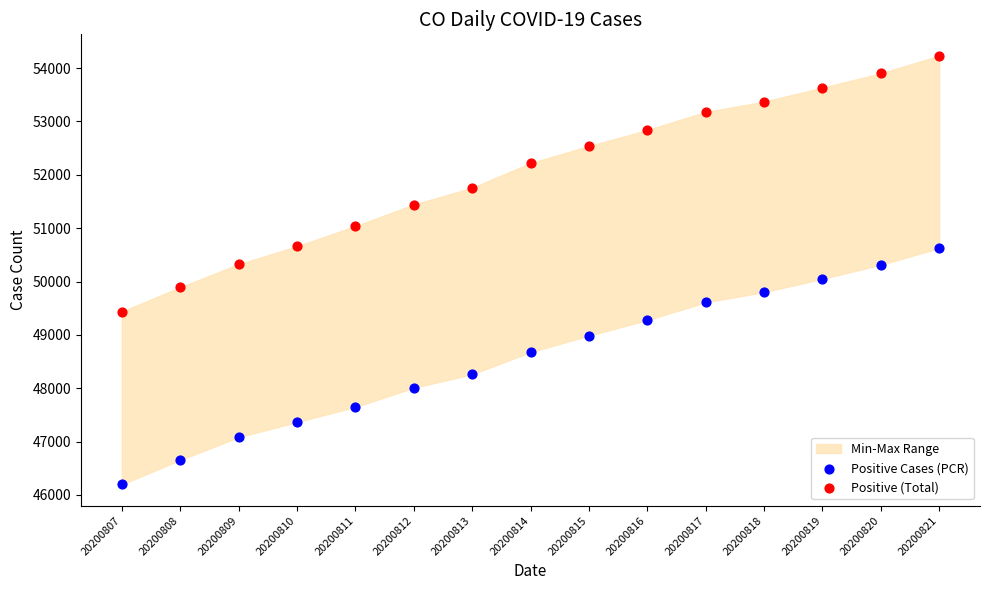

In the Positive Cases (PCR) series, what Y value is closest to 48413?

48262